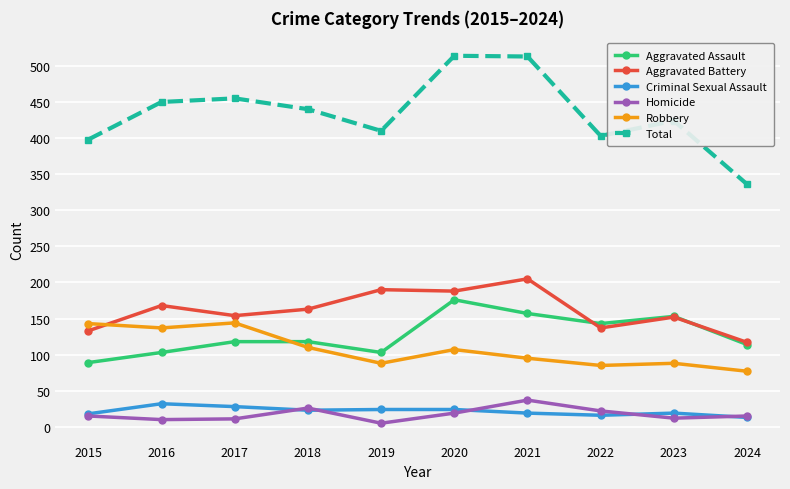

What is the total value across all series at 2016?

900